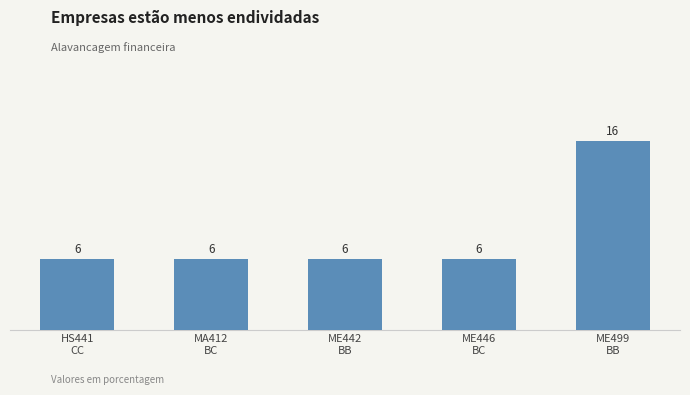

What position from the right is HS441
CC?

5